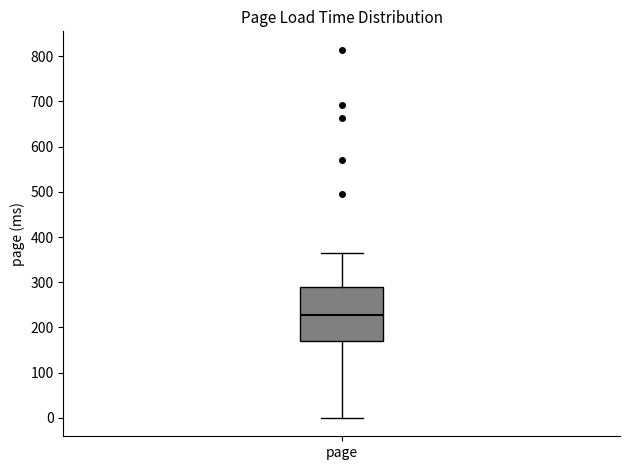

Transcribe this box plot: give where the median line is, the range the box spans, and where the two whiskers end, as read against the y-axis. The values are not printed on the chart, so give them approximately, as read against the axis.

median 230, box 170 to 290, whiskers 0 to 360